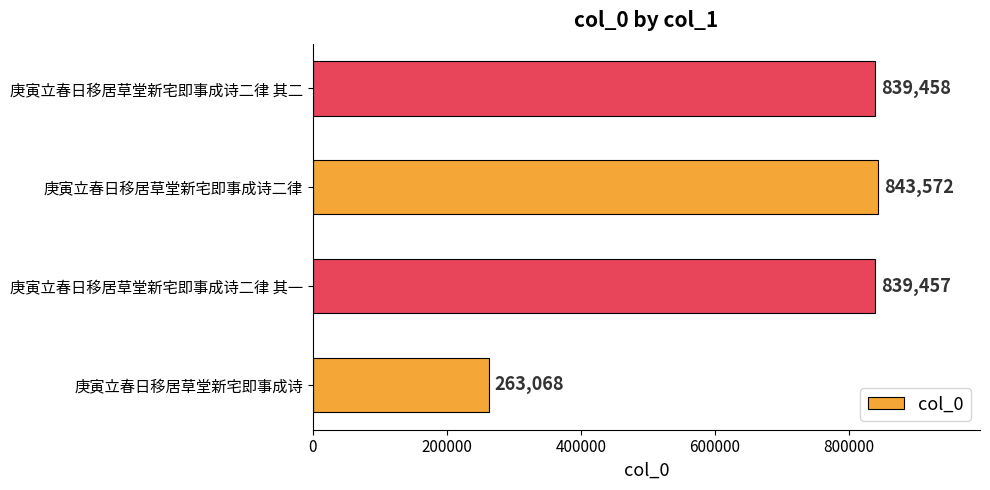

Rank the categories by value from highest to lowest.

庚寅立春日移居草堂新宅即事成诗二律, 庚寅立春日移居草堂新宅即事成诗二律 其二, 庚寅立春日移居草堂新宅即事成诗二律 其一, 庚寅立春日移居草堂新宅即事成诗